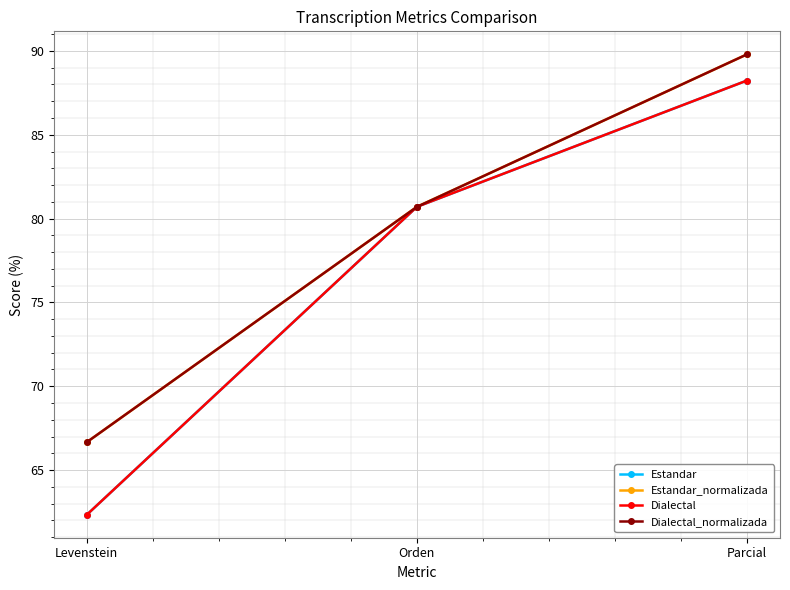

What is the difference between the maximum and minimum values in the Estandar_normalizada series?

23.1